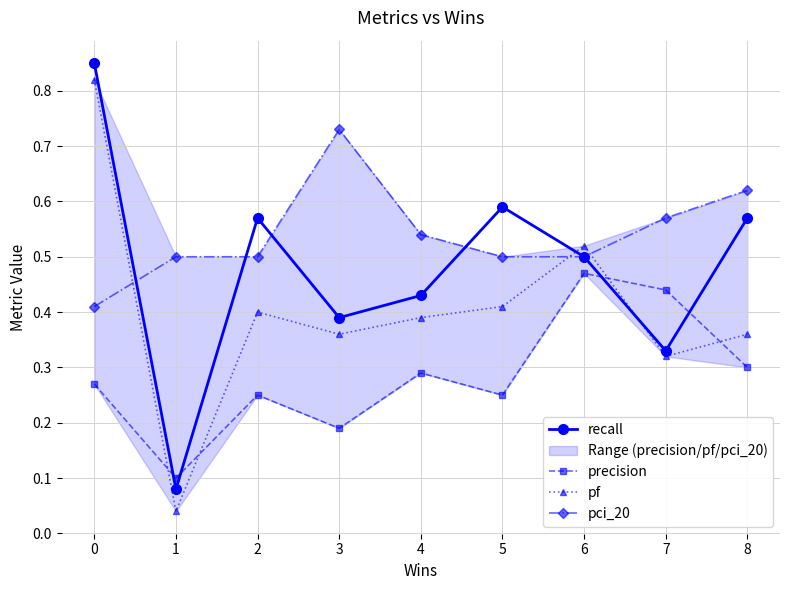

Which series has the largest total across all categories?

pci_20